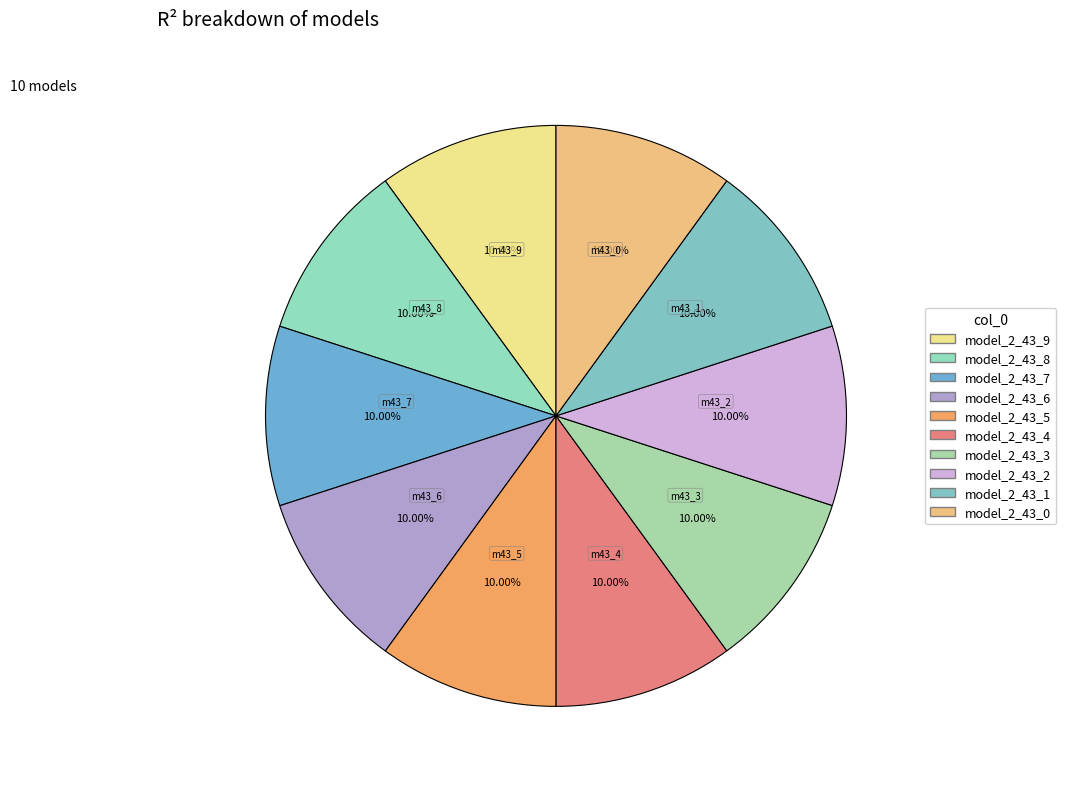

Does model_2_43_5 account for over 50% of the chart?

No